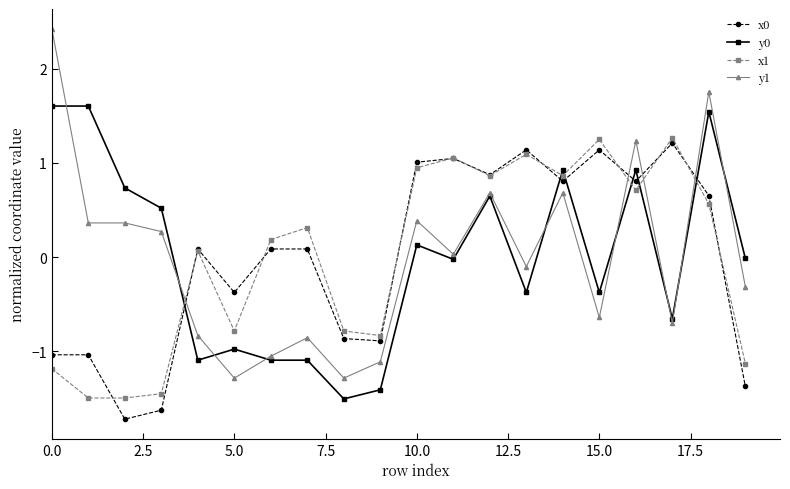

What is the highest value of the x1 series?

1.3